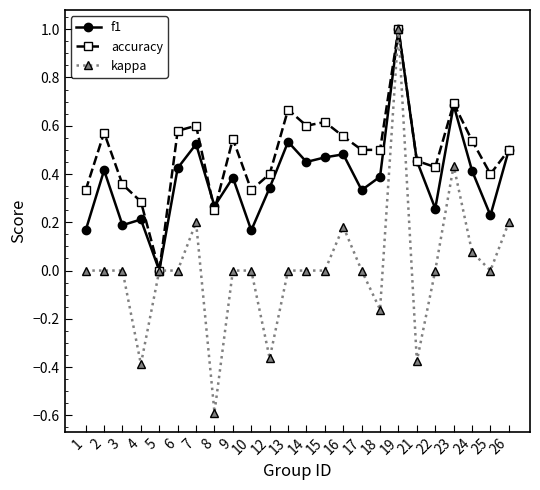

What is the maximum value for accuracy?

1.0